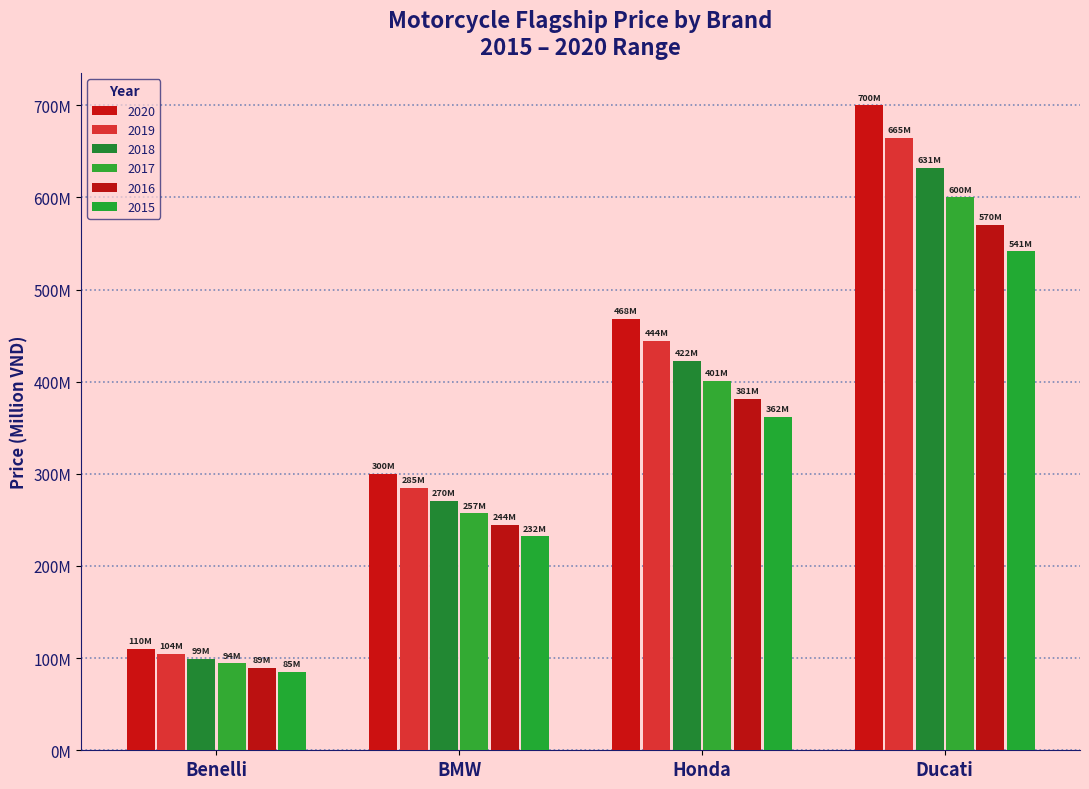

Does the chart contain any negative values?

No